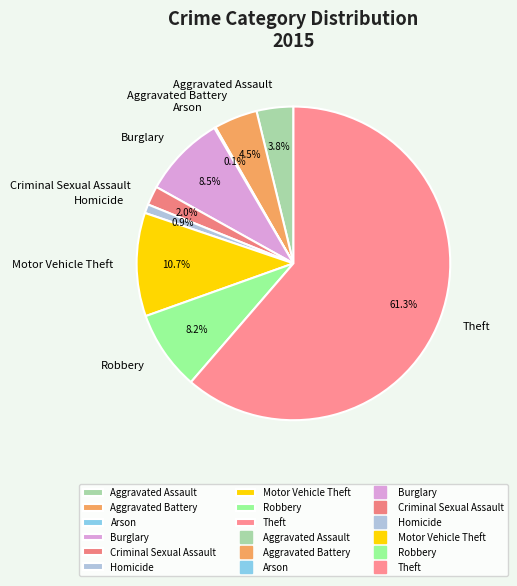

What is the total percentage of Motor Vehicle Theft and Robbery?

18.9%